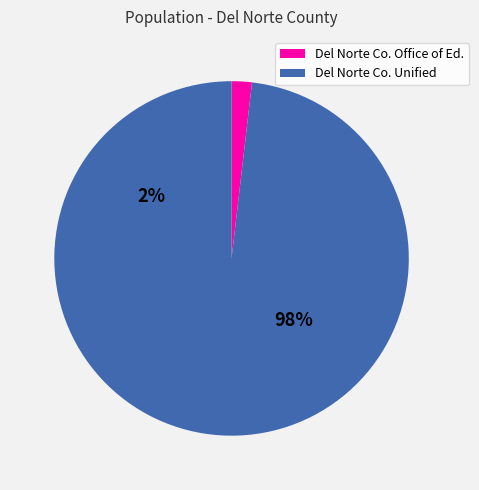

Combined, what portion of the pie is Del Norte County Office of Education and Del Norte County Unified?

100.0%